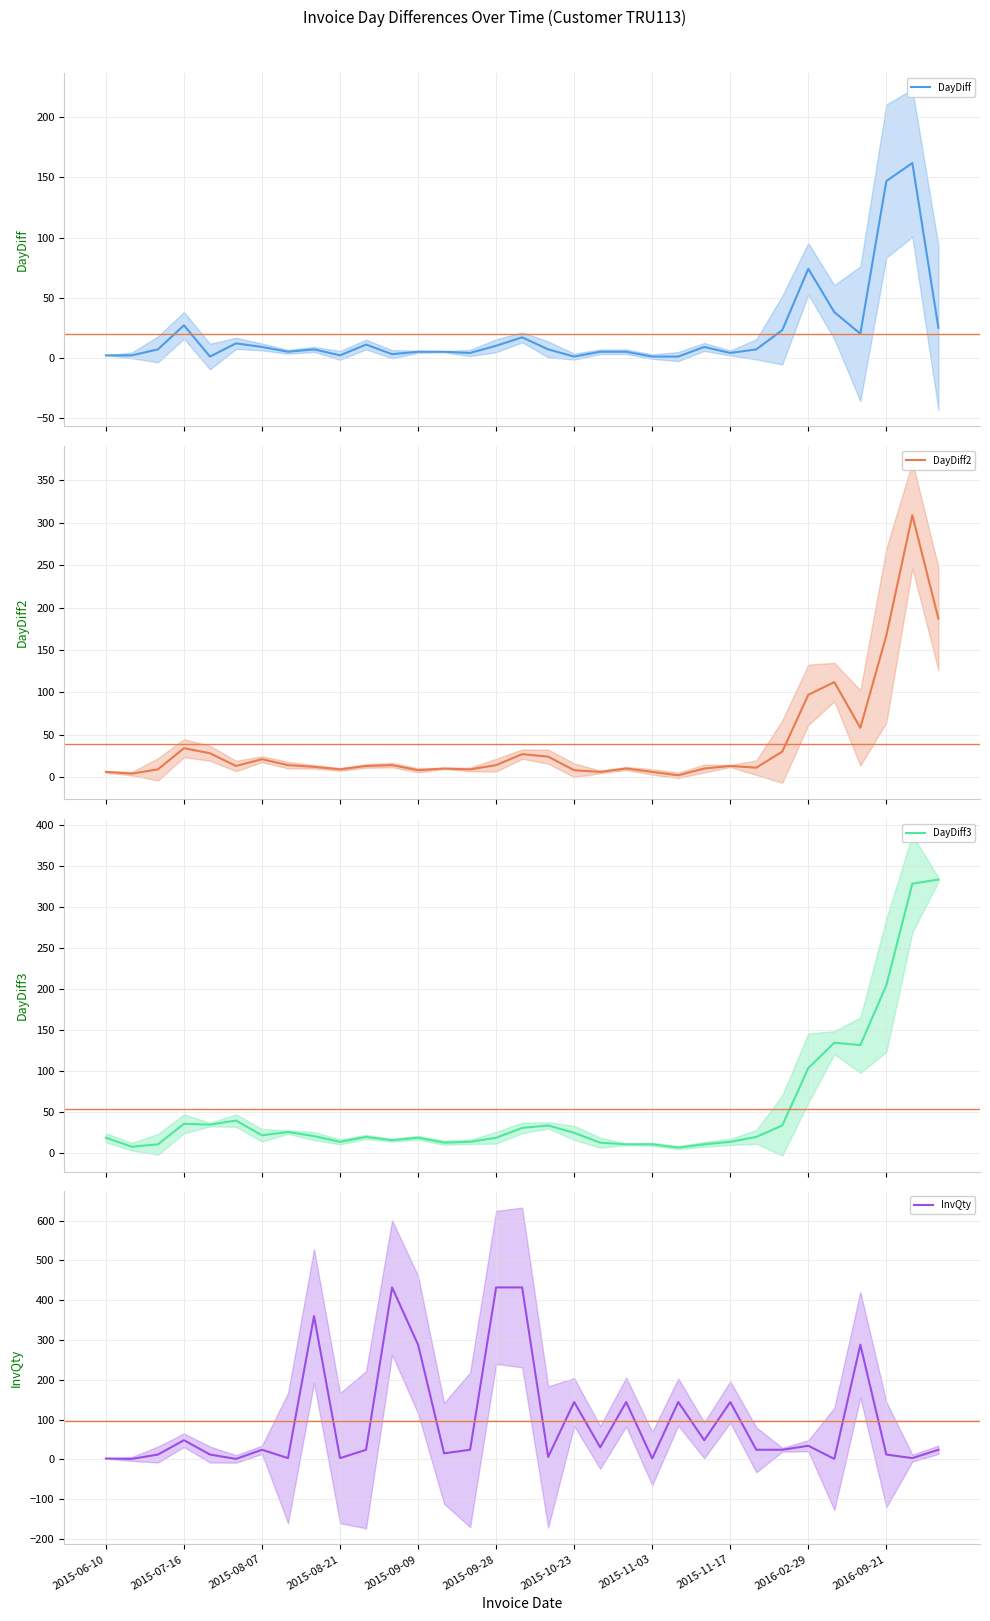

At which category does DayDiff2 reach its first local valley?

2015-06-12